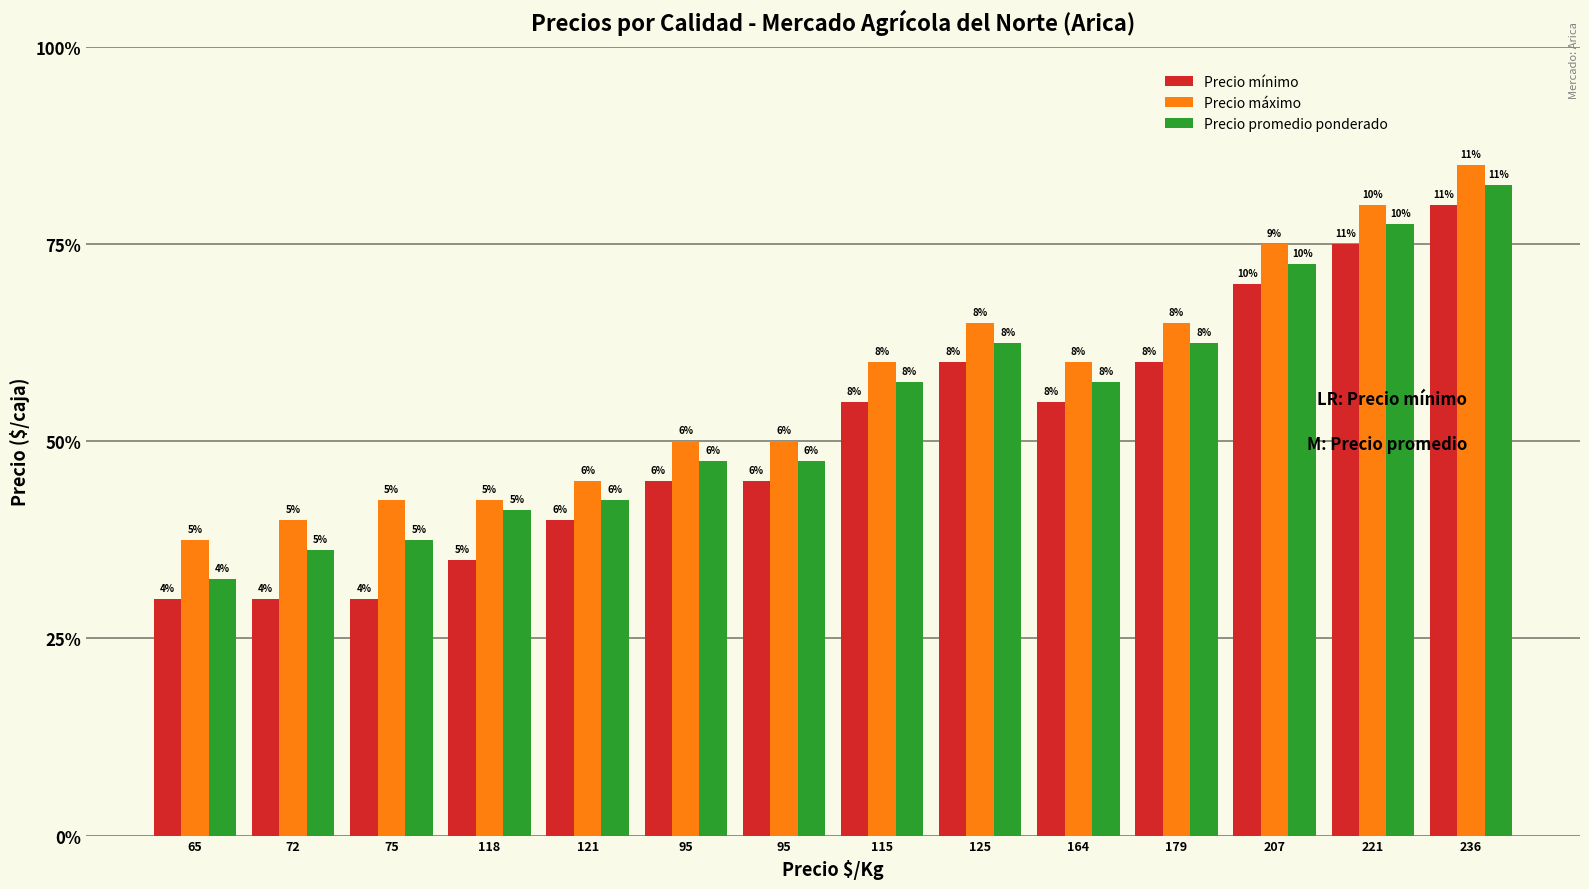

Rank the series by their average value, from highest to lowest.

Precio máximo, Precio promedio ponderado, Precio mínimo